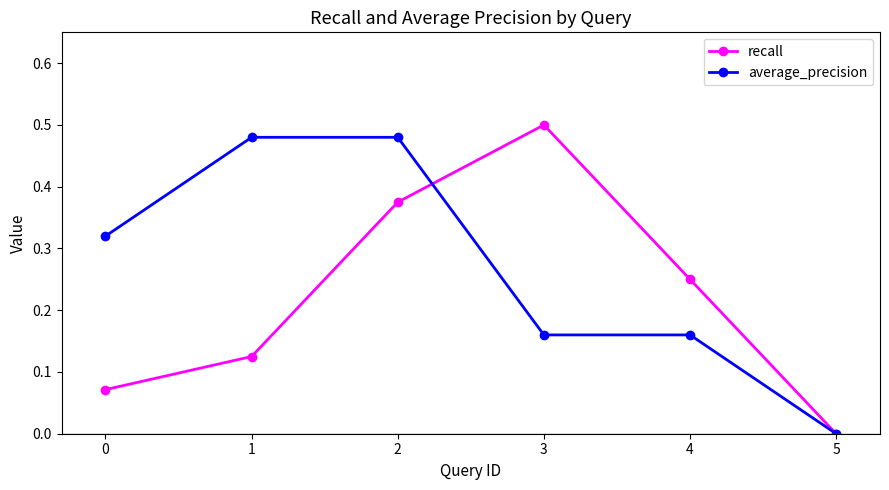

Between which two adjacent categories do average_precision and recall first intersect?

2 and 3